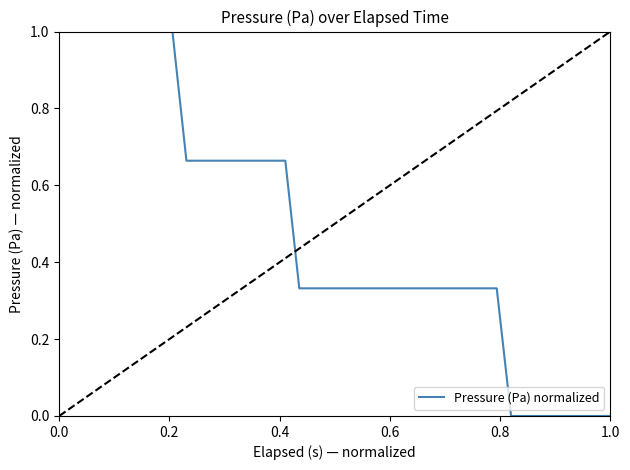

What is the greatest value displayed?

1.0